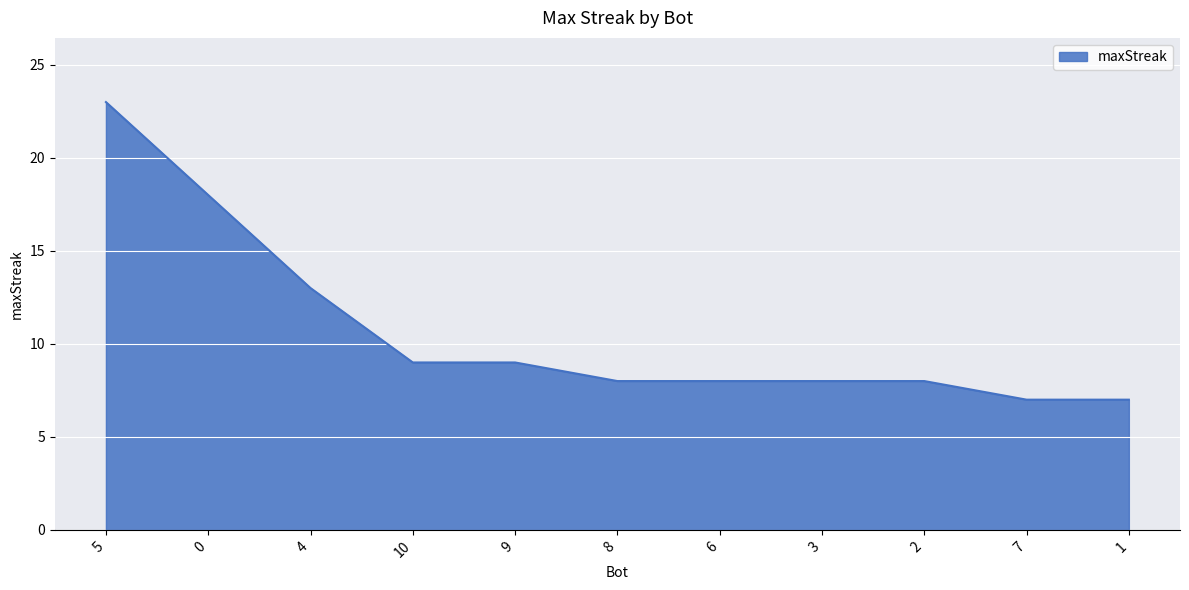

Which label corresponds to the largest value in the chart?

5